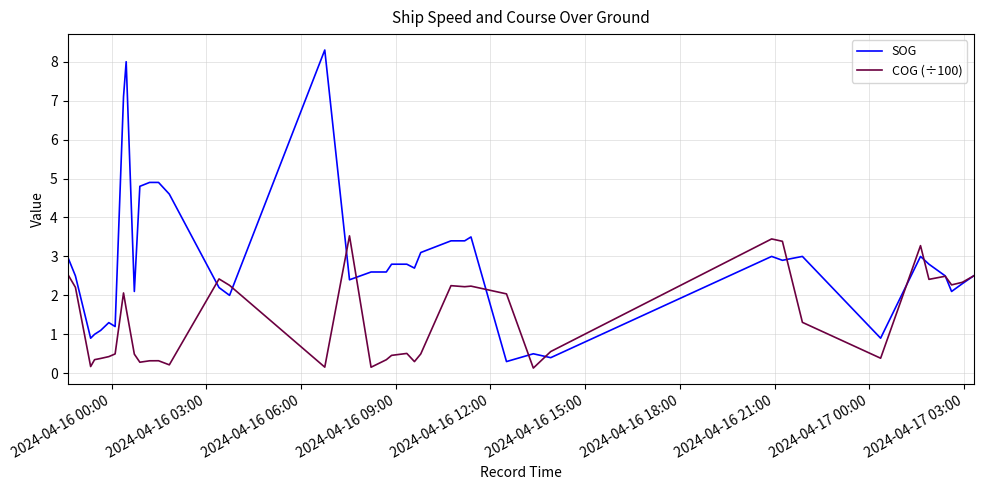

What is the highest value of the COG (÷100) series?

3.5